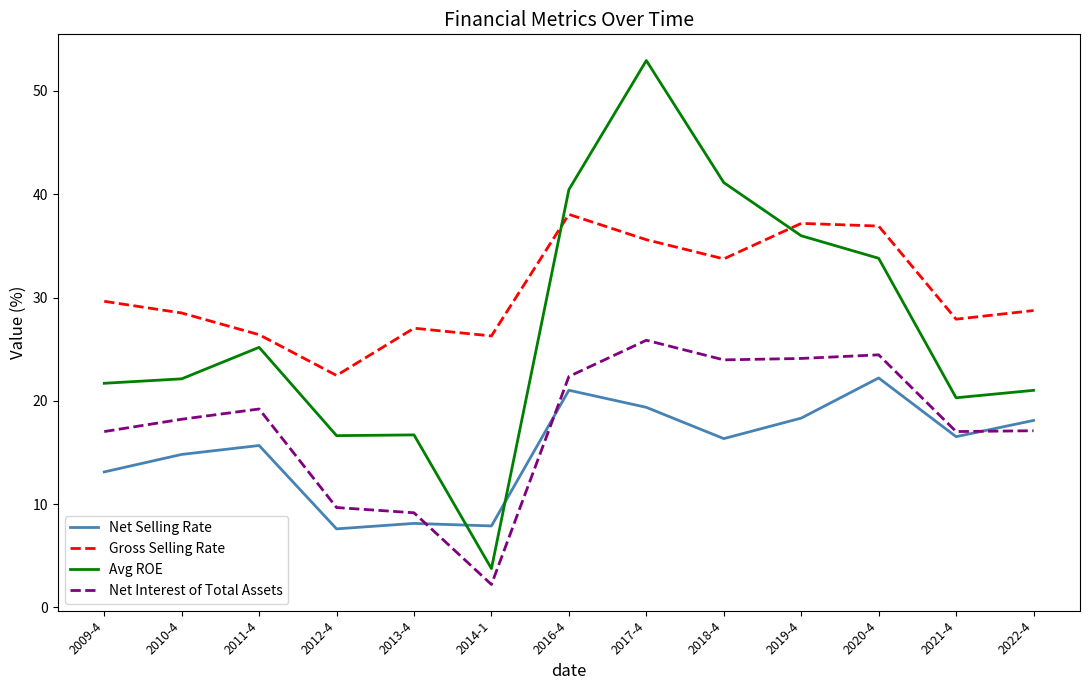

How many lines are shown in the chart?

4